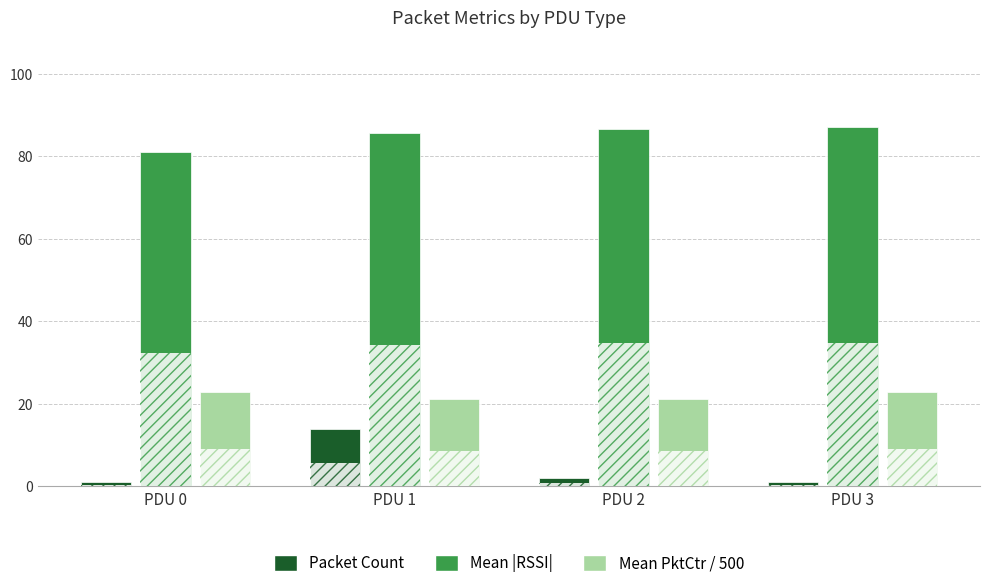

What are all the series names shown in the legend?

Packet Count, Mean |RSSI|, Mean PktCtr / 500